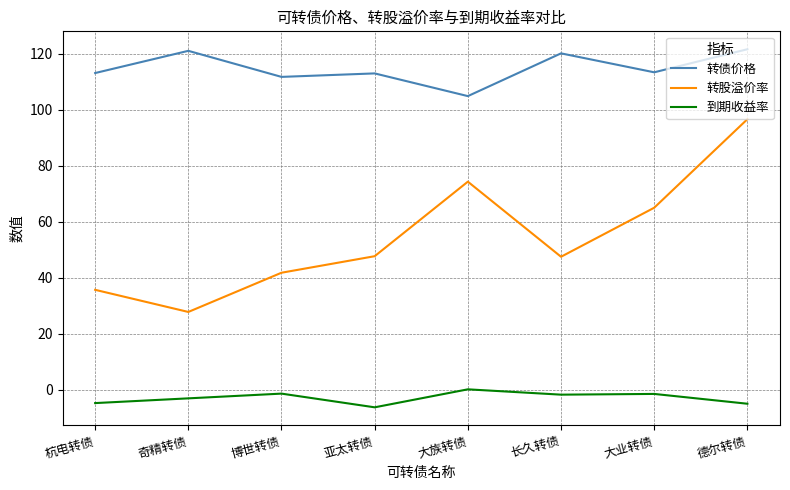

True or false: 转债价格 and 到期收益率 intersect in this chart.

False